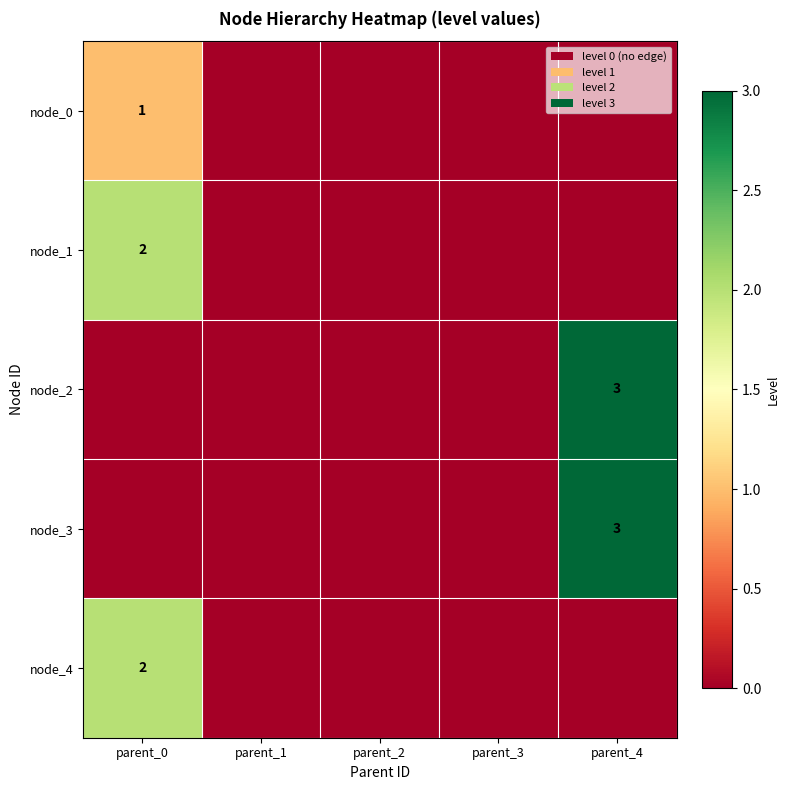

Is it true that node_2 equals 2 at parent_4?

False